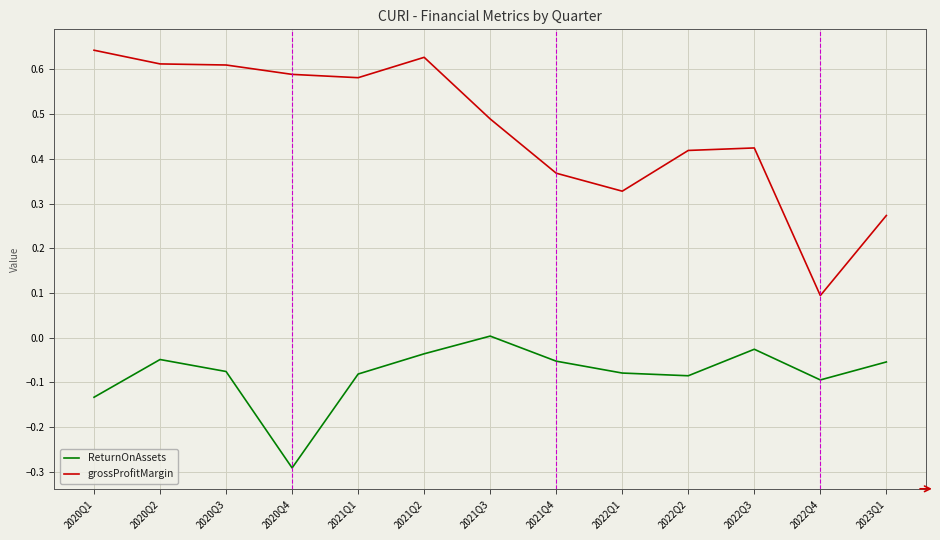

How many values in ReturnOnAssets are above zero?

1